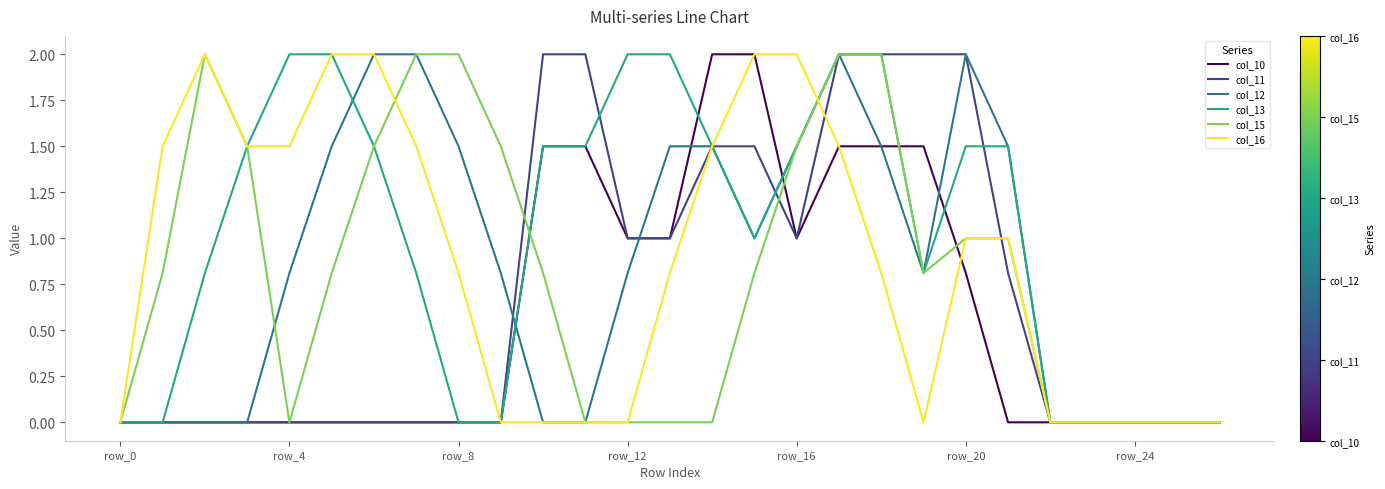

What is the sum of all col_10 values?

15.3